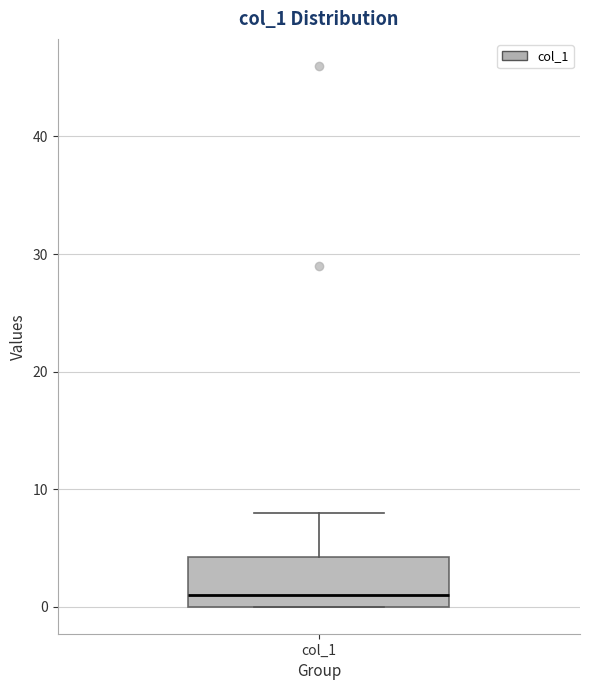

Read this box plot against the y-axis: the position of the median line, the range covered by the box, and the ends of both whiskers. The values are not printed on the chart, so give them approximately, as read against the axis.

median 1, box 0 to 4, whiskers 0 to 8